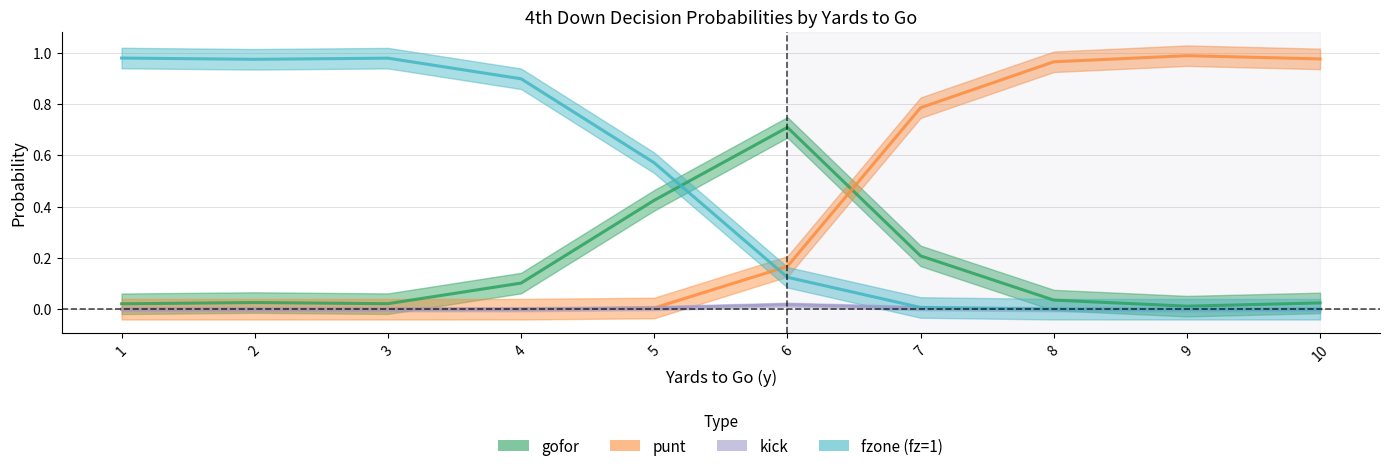

List the labels in order of punt value, largest first.

9, 10, 8, 7, 6, 5, 4, 1, 2, 3